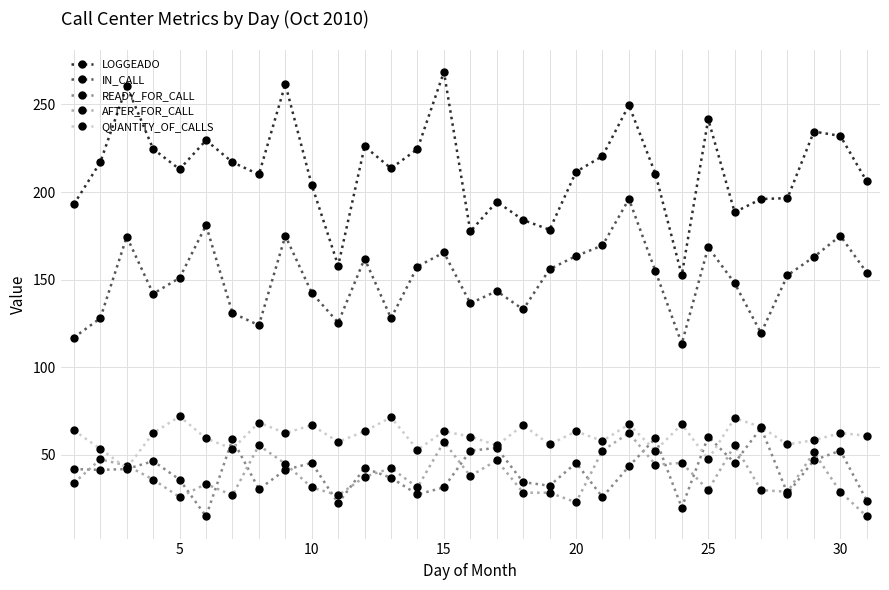

True or false: IN_CALL and AFTER_FOR_CALL cross at least once.

False